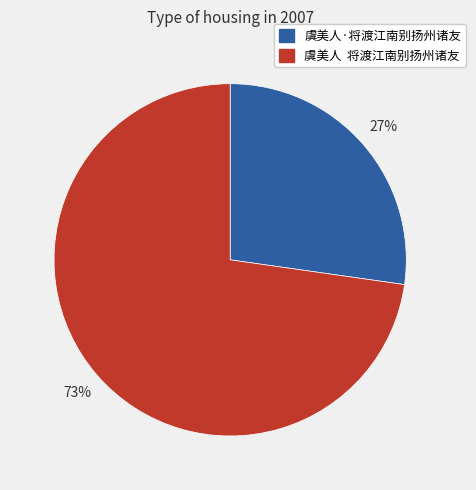

How many slices are in this pie chart?

2